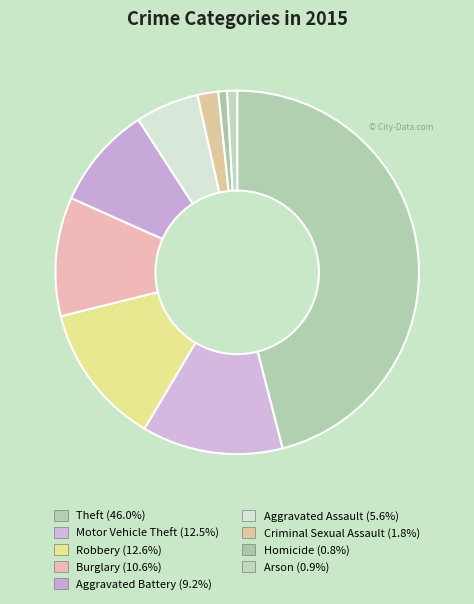

How many segments does this pie chart have?

9